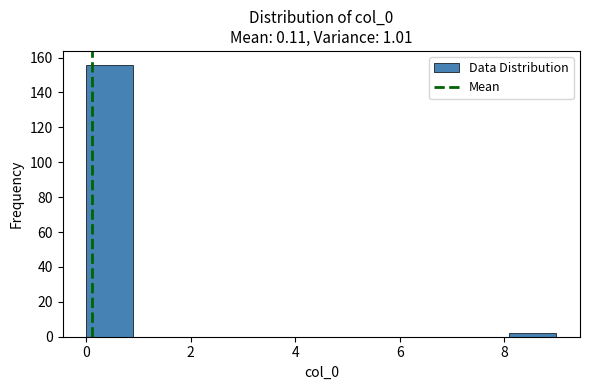

How tall is the bar that spans 0.0 to 0.9 on the x-axis? Neither the bar edges nor the heights are printed on the chart, so give them approximately, as read against the axes.

156